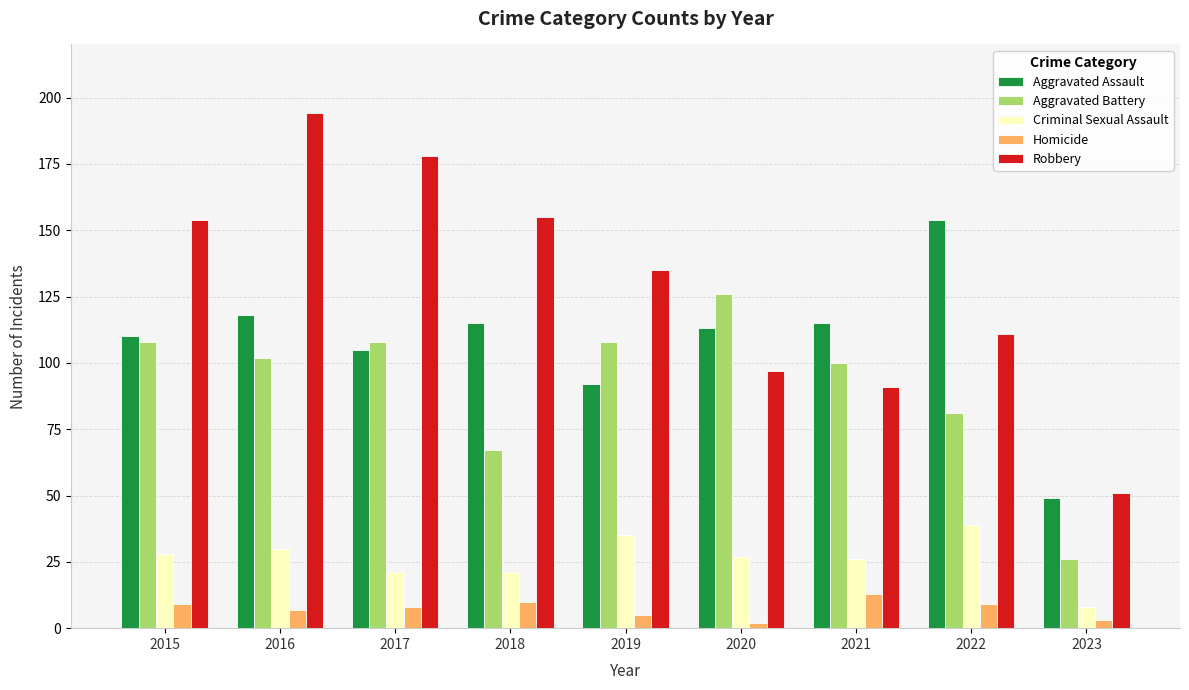

Reading left to right, what are all the values shown in this chart?

Aggravated Assault: 110	118	105	115	92	113	115	154	49
Aggravated Battery: 108	102	108	67	108	126	100	81	26
Criminal Sexual Assault: 28	30	21	21	35	27	26	39	8
Homicide: 9	7	8	10	5	2	13	9	3
Robbery: 154	194	178	155	135	97	91	111	51